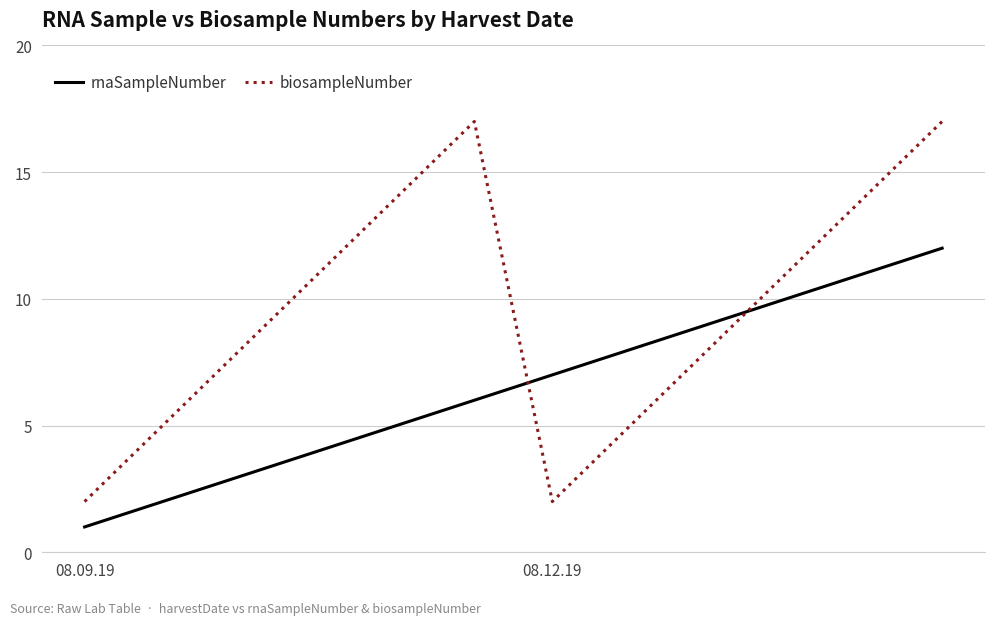

True or false: biosampleNumber and rnaSampleNumber cross at least once.

True